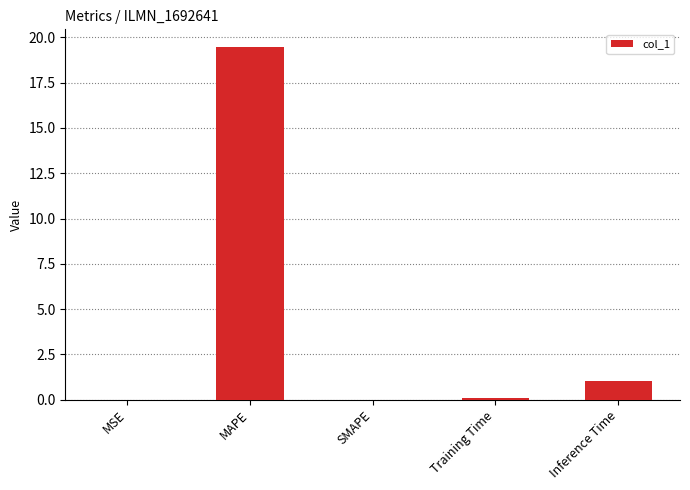

At which label is the value closest to 9?

Inference Time